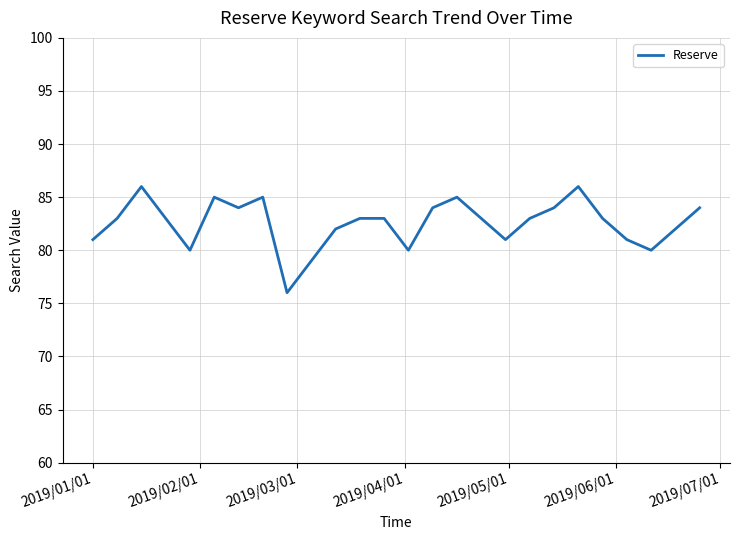

What is the minimum value shown in the chart?

76